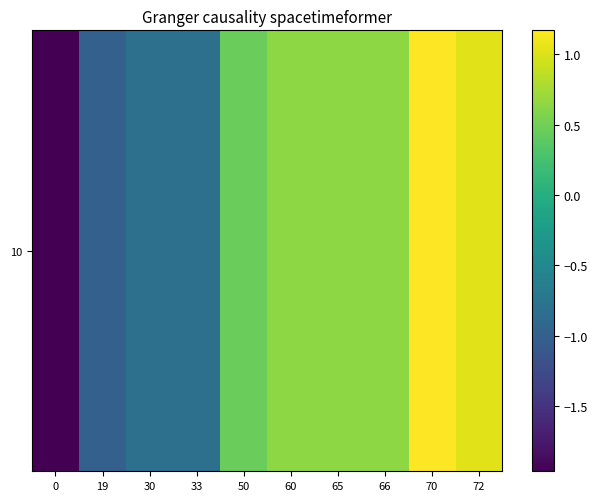

What value does the data have at 0?

-2.0